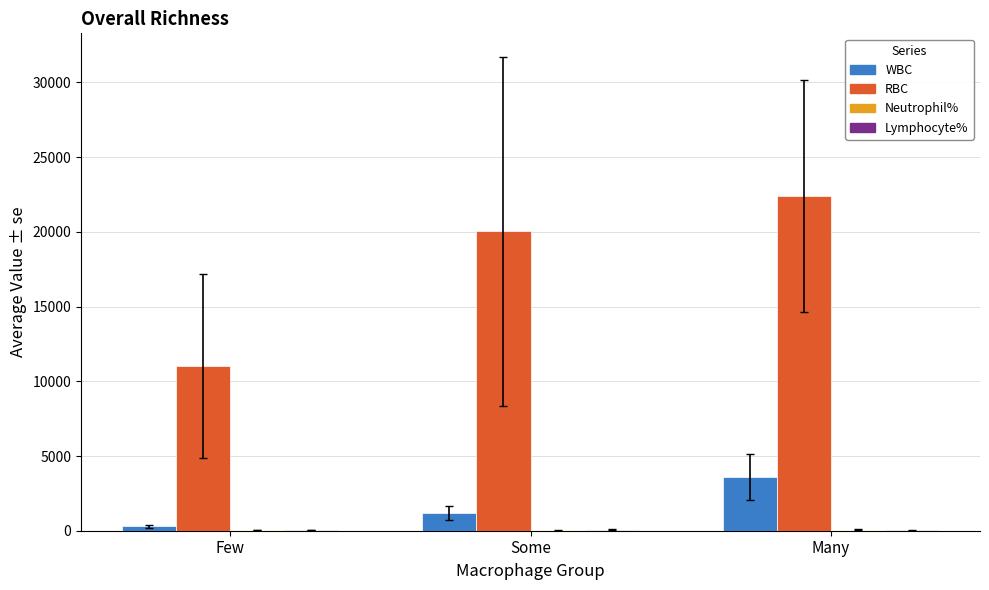

Is it true that RBC equals 20033.1 at Some?

True